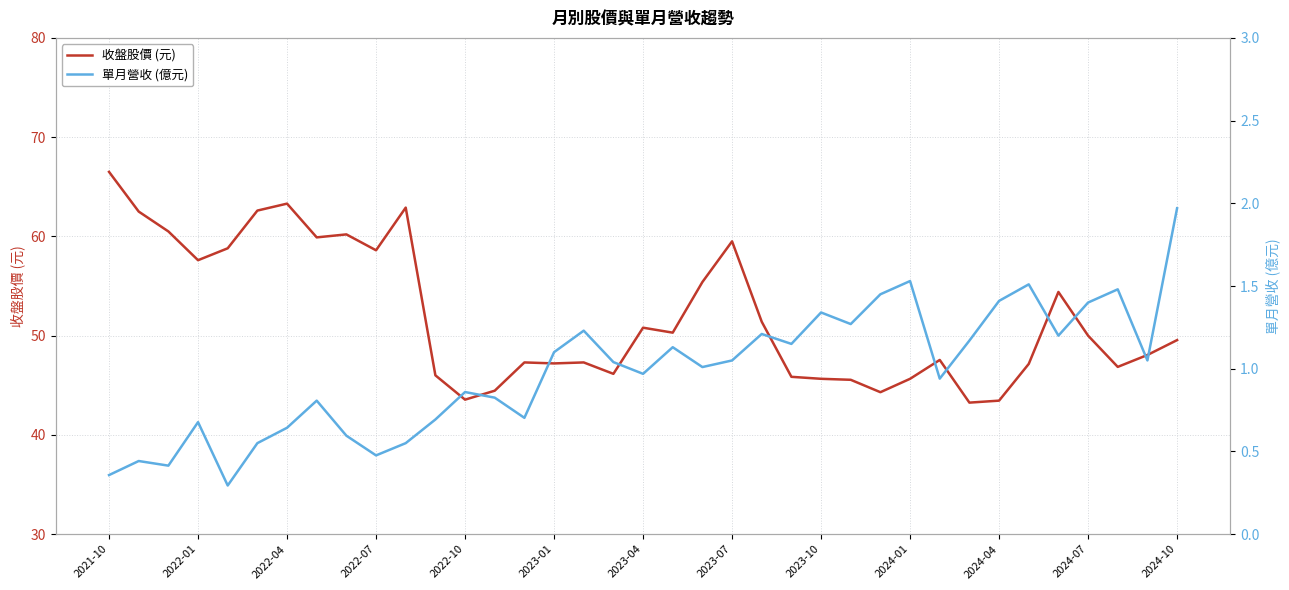

What is the minimum value for 收盤股價 (元)?

43.2